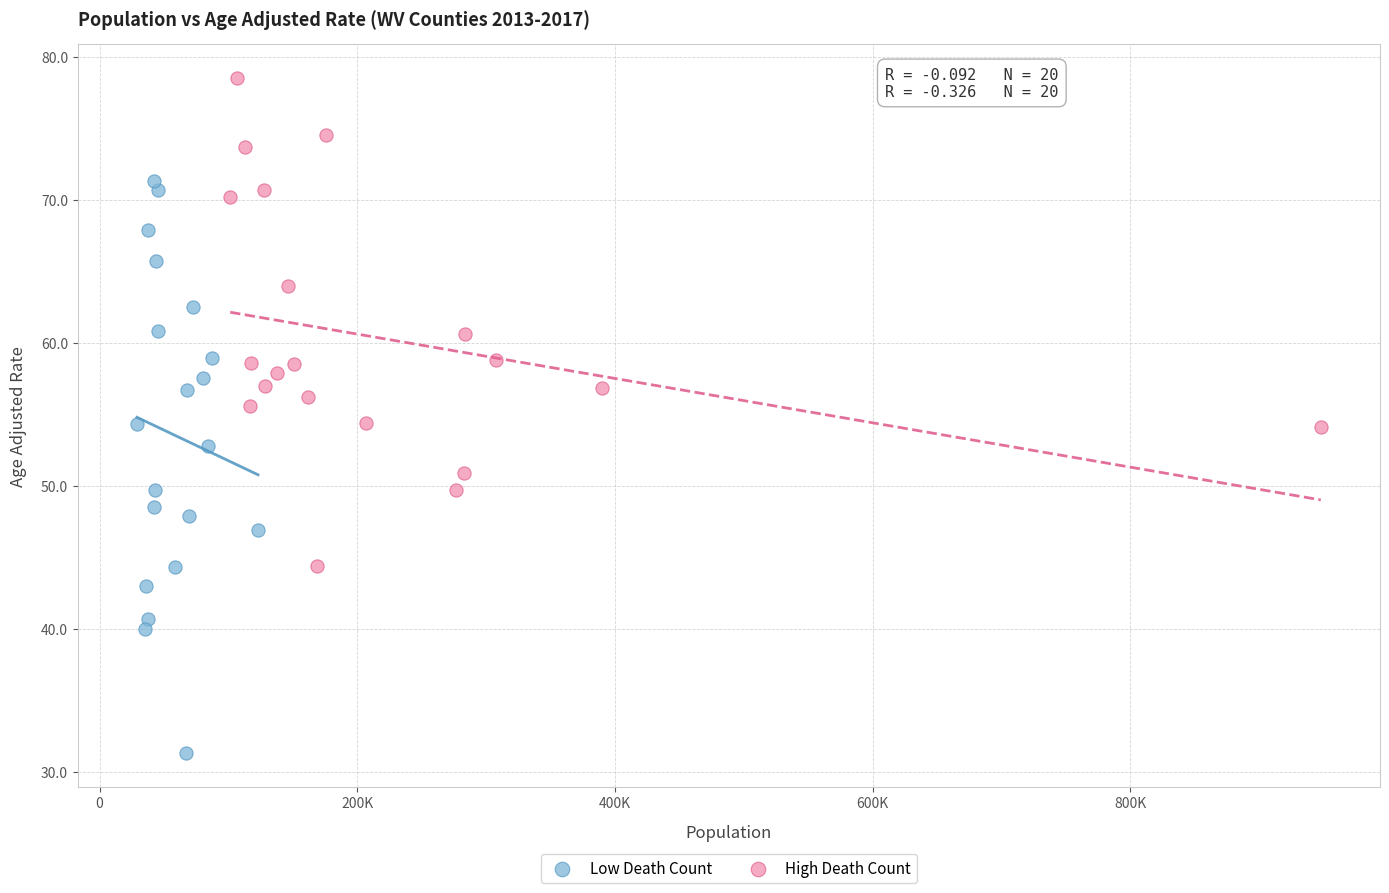

Which series contains the highest Y value?

High Death Count